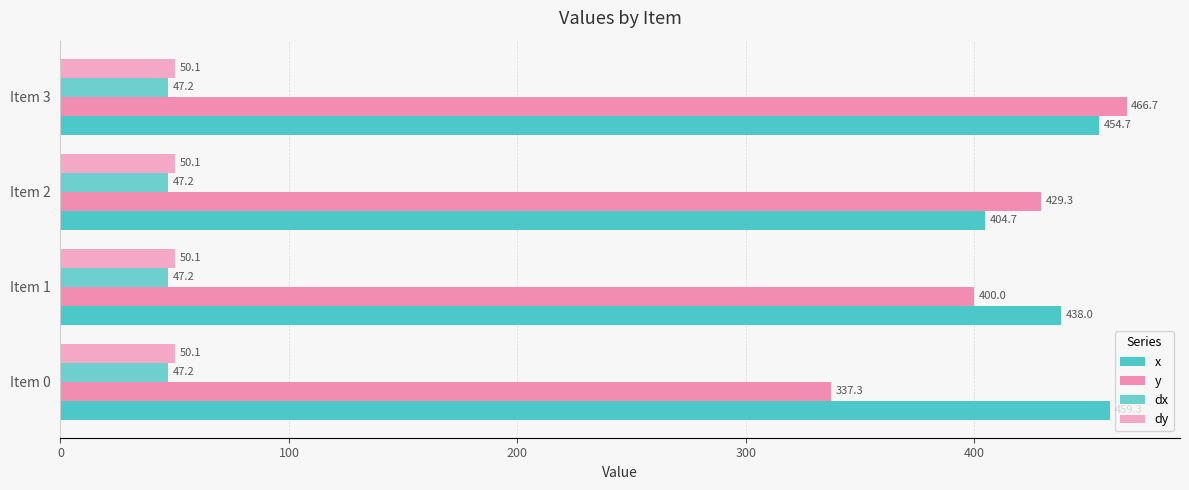

Count the number of categories in the chart.

4